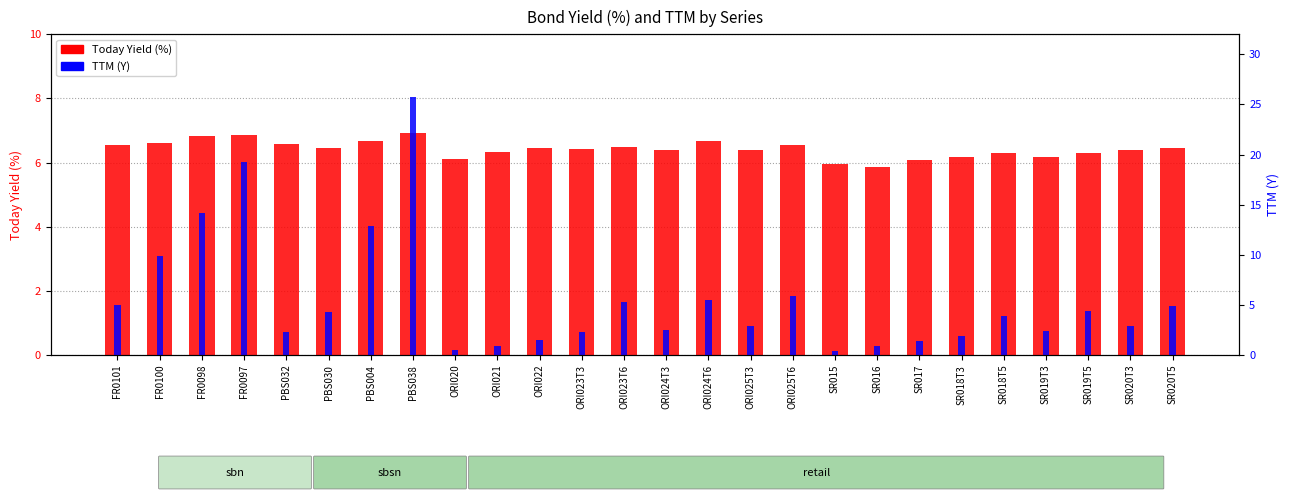

The TTM (Y) series shows 6.1 at PBS030. True or false?

False